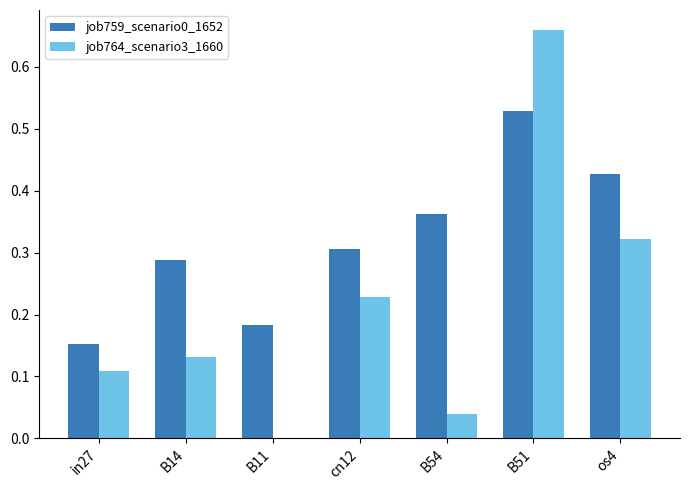

Are the bars grouped side by side (vs. stacked)?

Yes